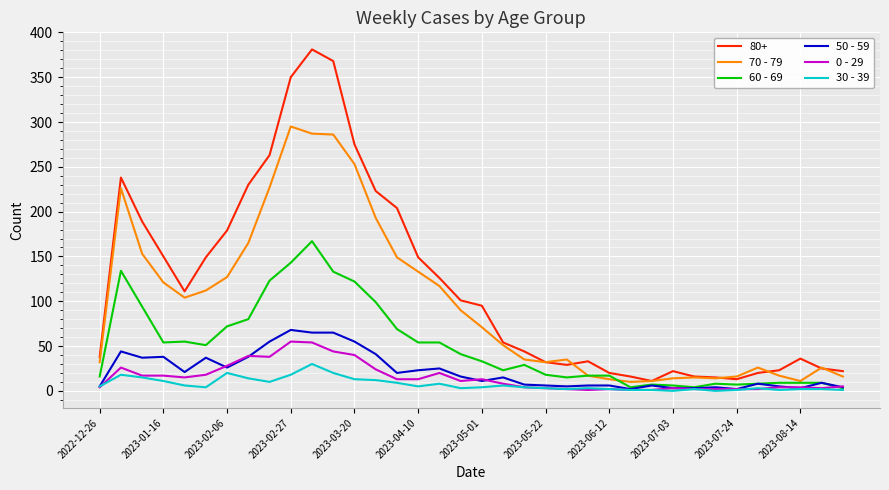

Which series has the largest total across all categories?

80+